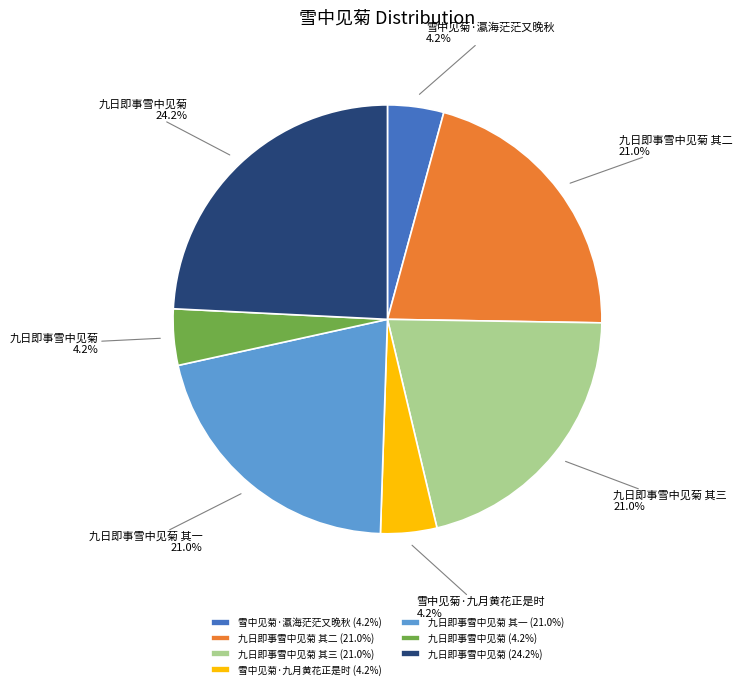

What portion of the pie excludes 九日即事雪中见菊 (4.2%)?

95.8%